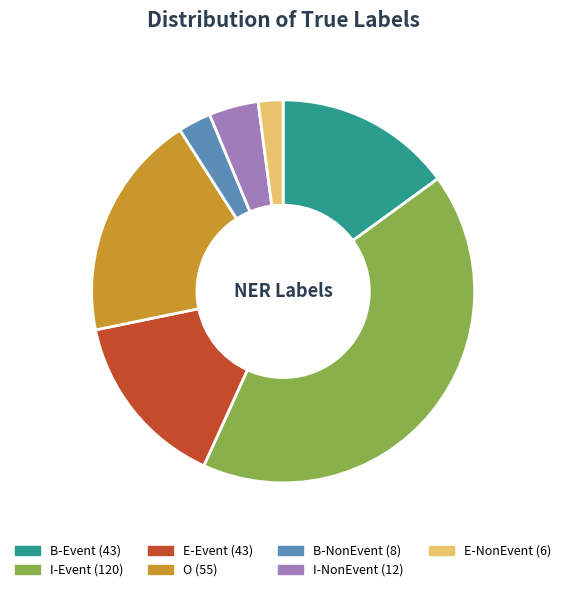

Is it true that I-Event is 49% of the pie?

False